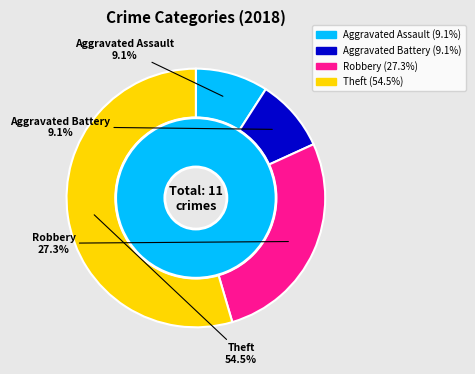

Between Aggravated Assault and Aggravated Battery, which is larger?

Aggravated Assault